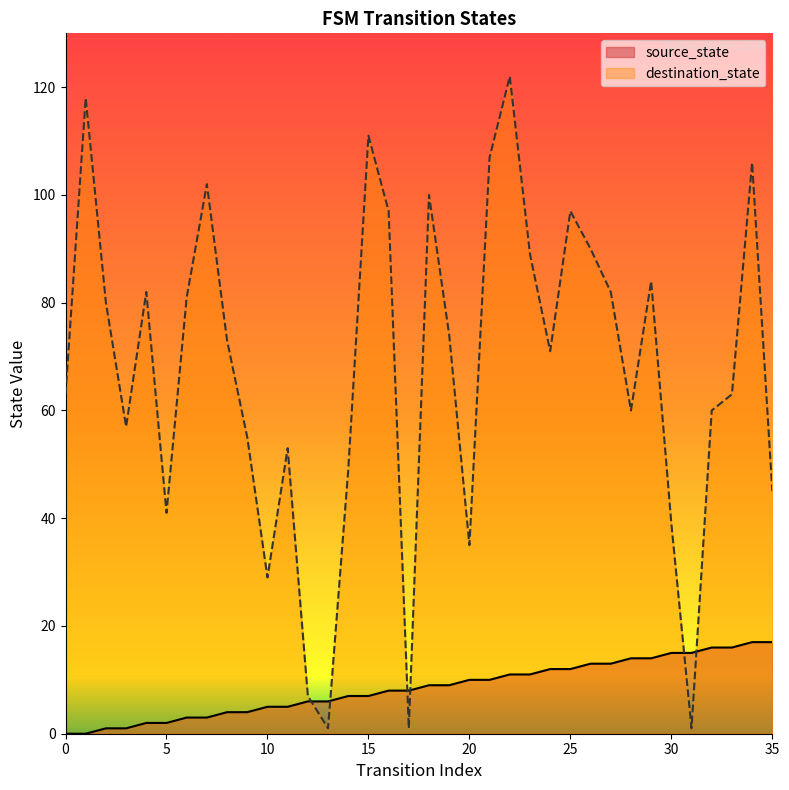

Reading left to right, what are all the values shown in this chart?

source_state: 0=0	1=0	2=1	3=1	4=2	5=2	6=3	7=3	8=4	9=4	10=5	11=5	12=6	13=6	14=7	15=7	16=8	17=8	18=9	19=9	20=10	21=10	22=11	23=11	24=12	25=12	26=13	27=13	28=14	29=14	30=15	31=15	32=16	33=16	34=17	35=17
destination_state: 0=63	1=118	2=80	3=57	4=82	5=41	6=81	7=102	8=73	9=55	10=29	11=53	12=7	13=1	14=49	15=111	16=97	17=1	18=100	19=74	20=35	21=107	22=122	23=89	24=71	25=97	26=90	27=82	28=60	29=84	30=39	31=1	32=60	33=63	34=106	35=45